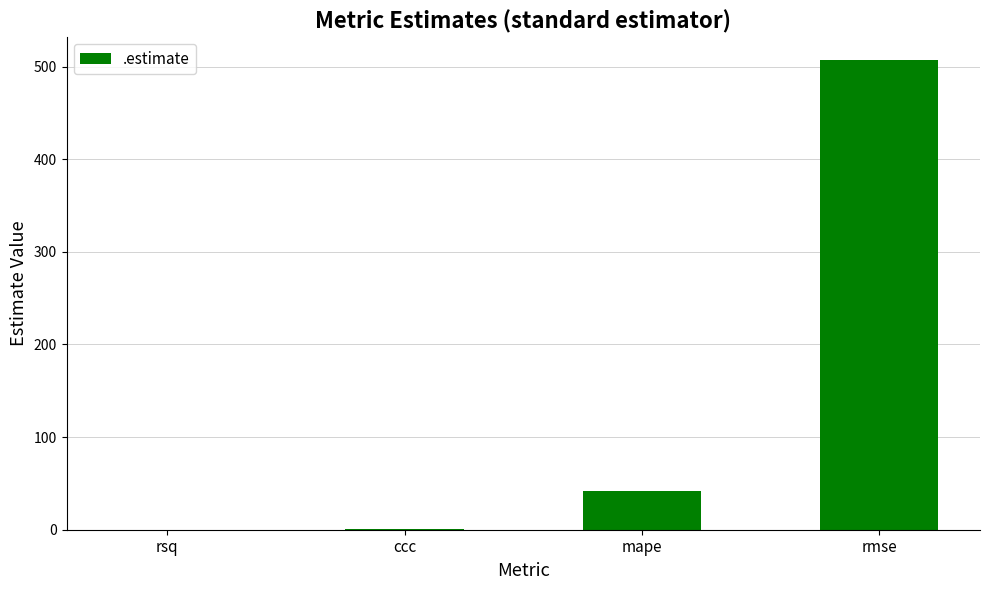

Where is the data nearest to the value 253?

mape